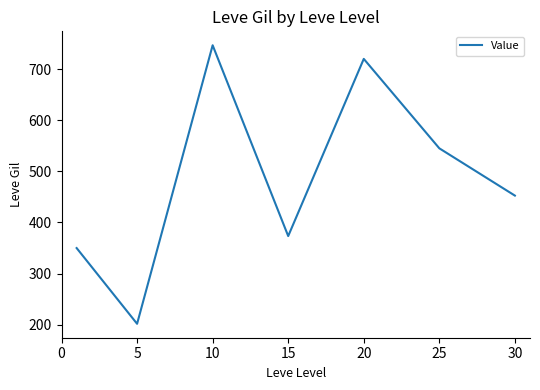

What is the difference between the maximum and second lowest values?

396.8